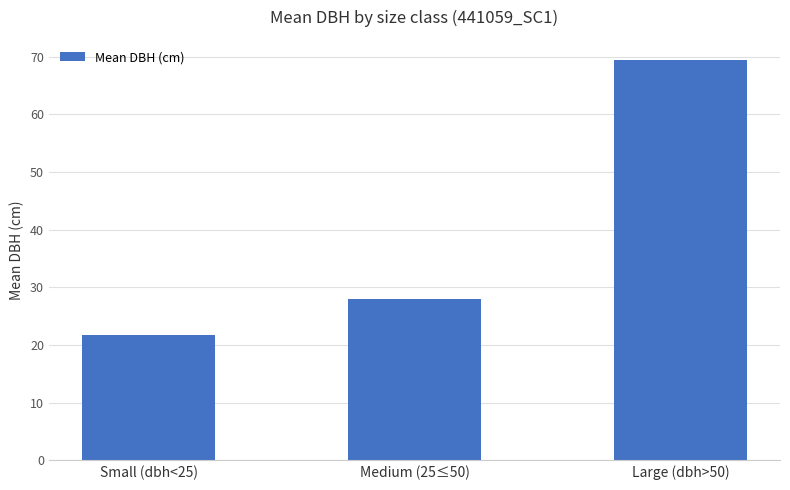

Rank the categories by value from highest to lowest.

Large (dbh>50), Medium (25≤50), Small (dbh<25)